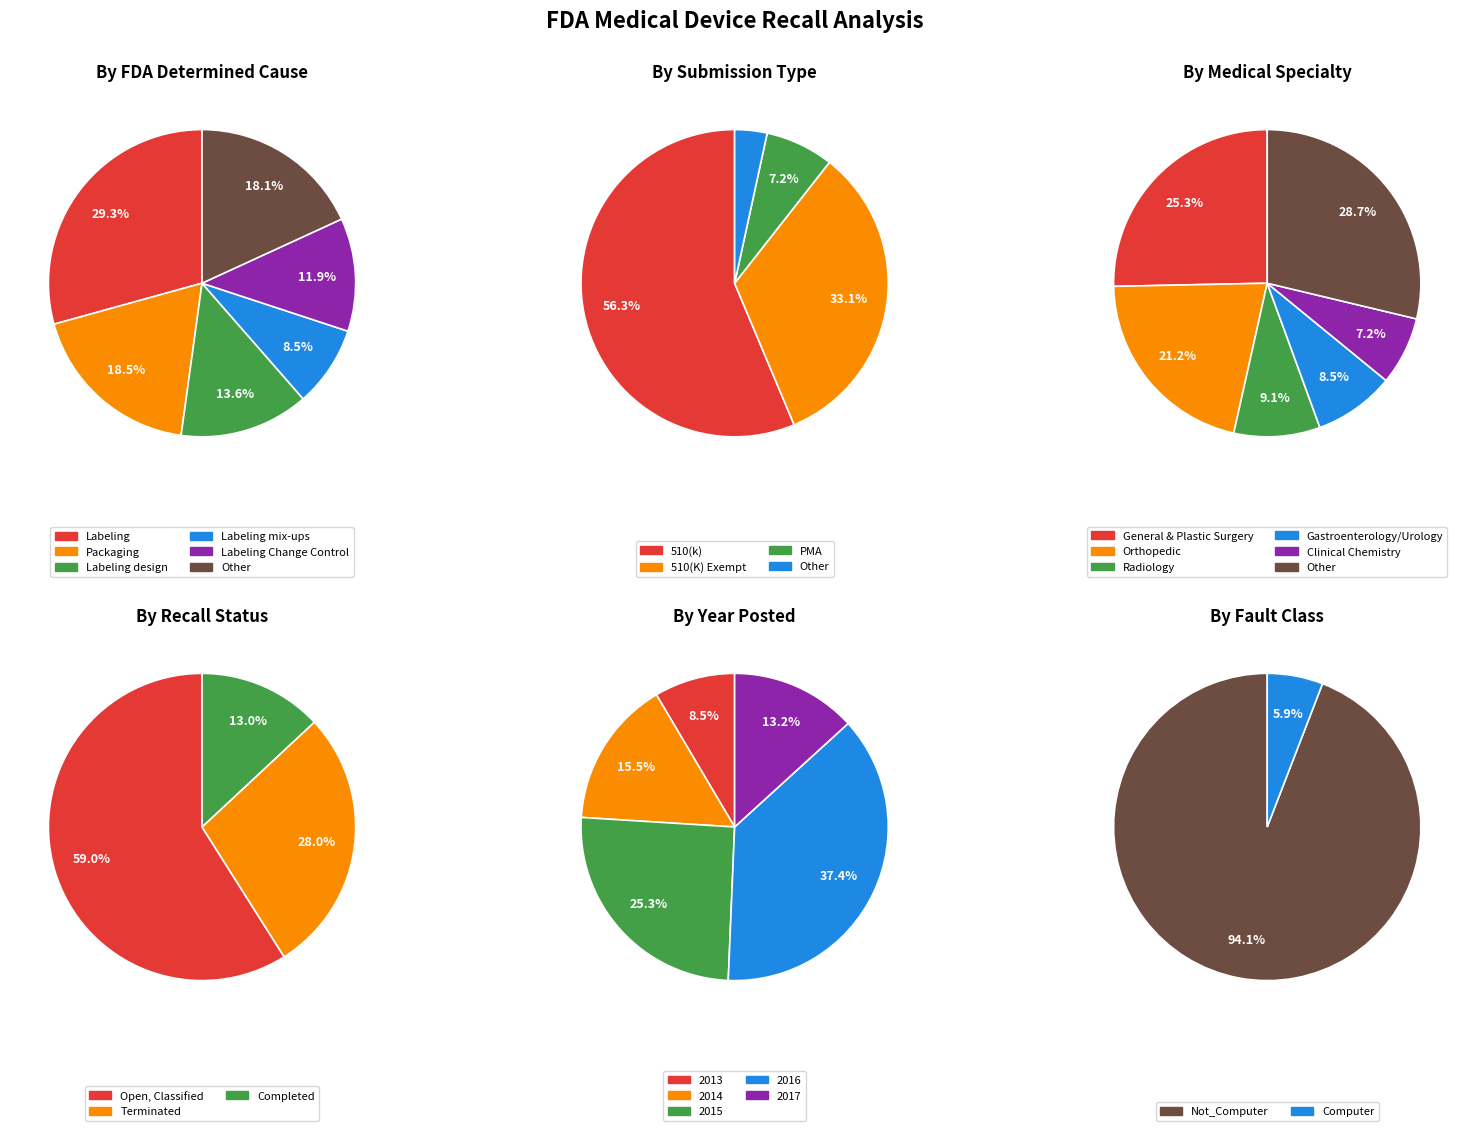

Is Dental the majority of the pie?

No